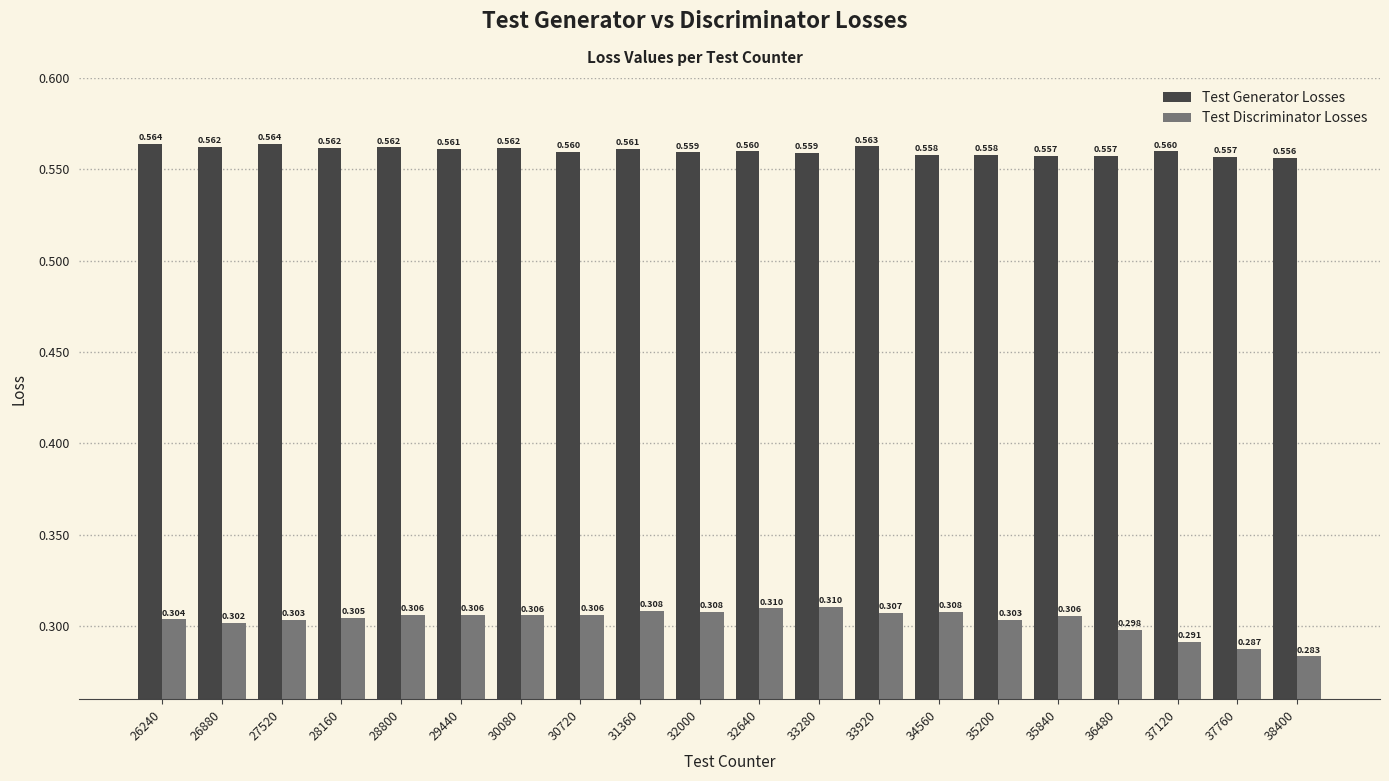

The Test Generator Losses series shows 0.4 at 28800. True or false?

False